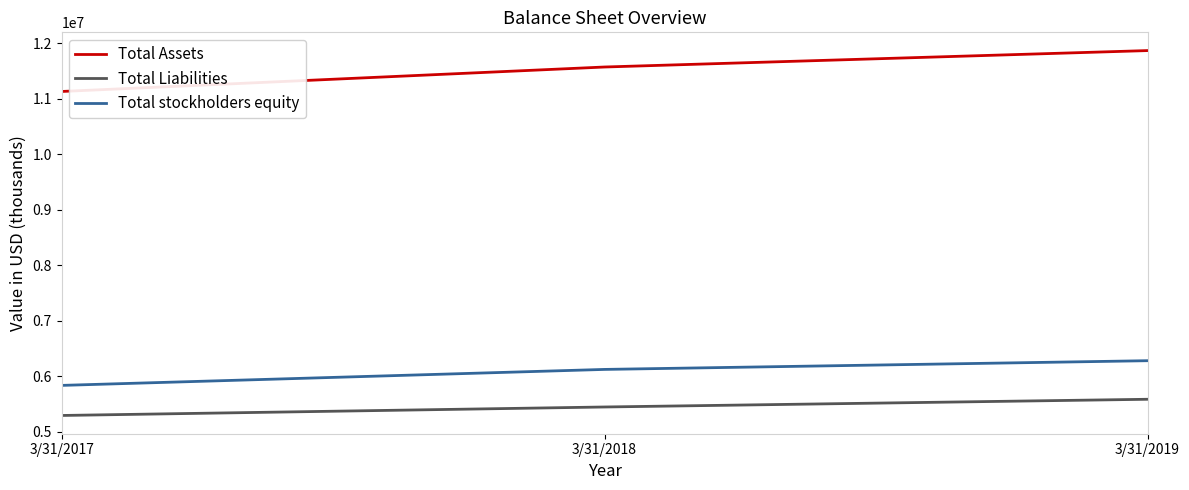

Reading left to right, what are all the values shown in this chart?

Total Assets: 11134000	11575000	11871000
Total Liabilities: 5296000	5449000	5588000
Total stockholders equity: 5838000	6126000	6283000